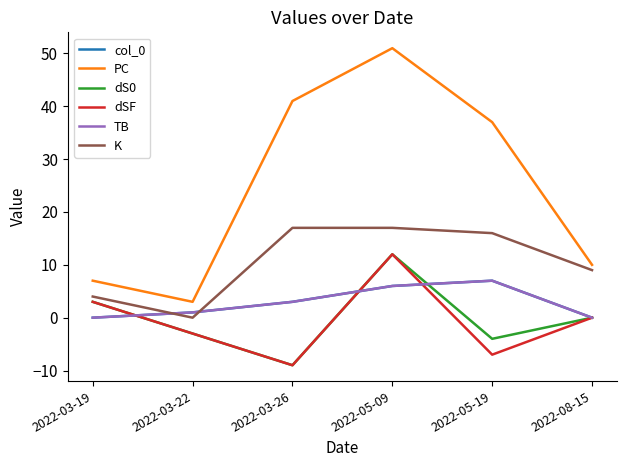

What are all the series names shown in the legend?

col_0, PC, dS0, dSF, TB, K